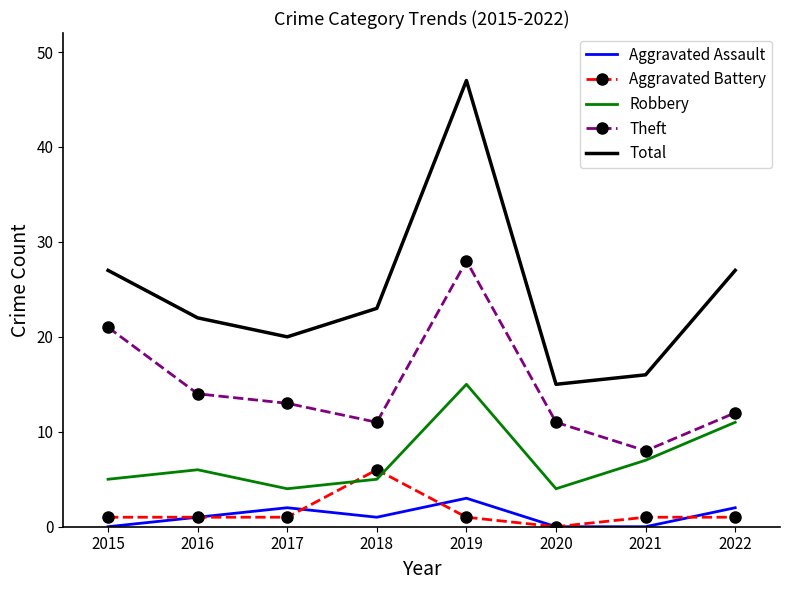

At which category is the sum across all series the highest?

2019